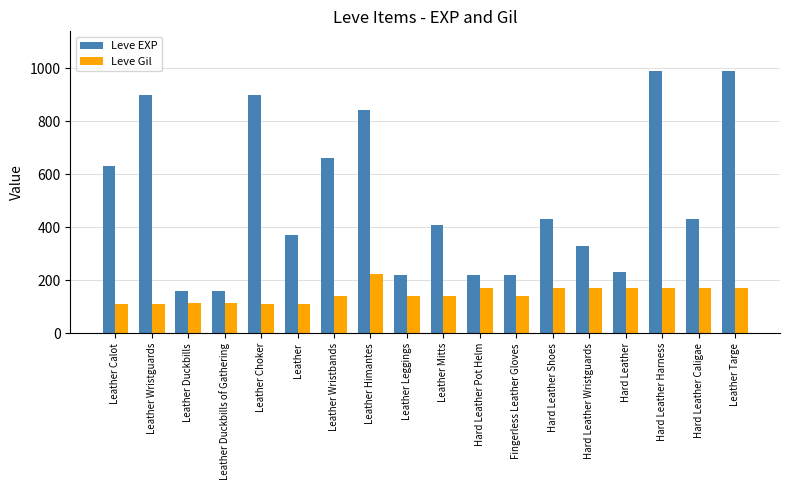

At Fingerless Leather Gloves, list the series in order from smallest to largest.

Leve Gil, Leve EXP